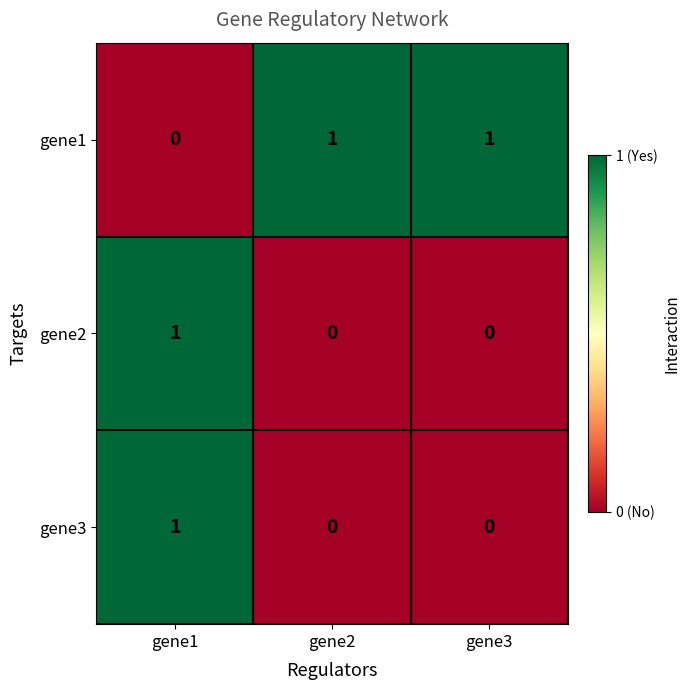

At which category is the sum across all series the highest?

gene1